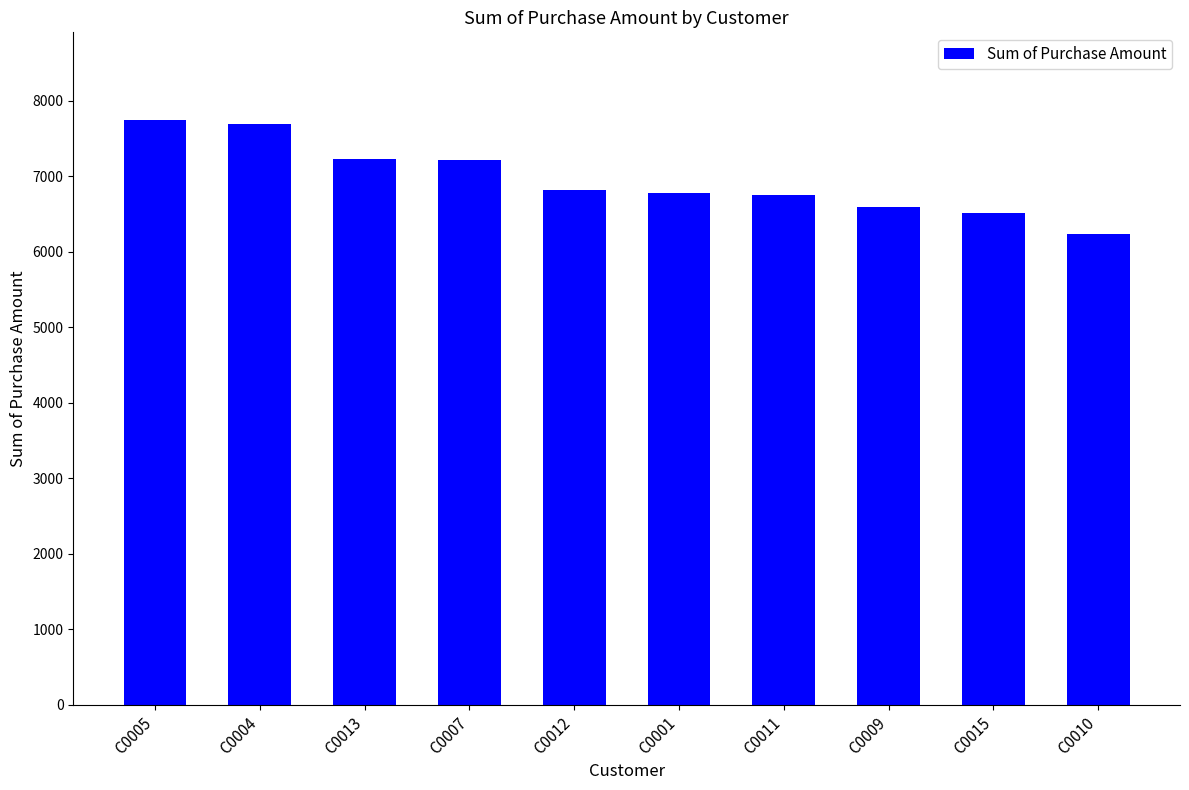

At which category does the chart reach its minimum across all series?

C0010